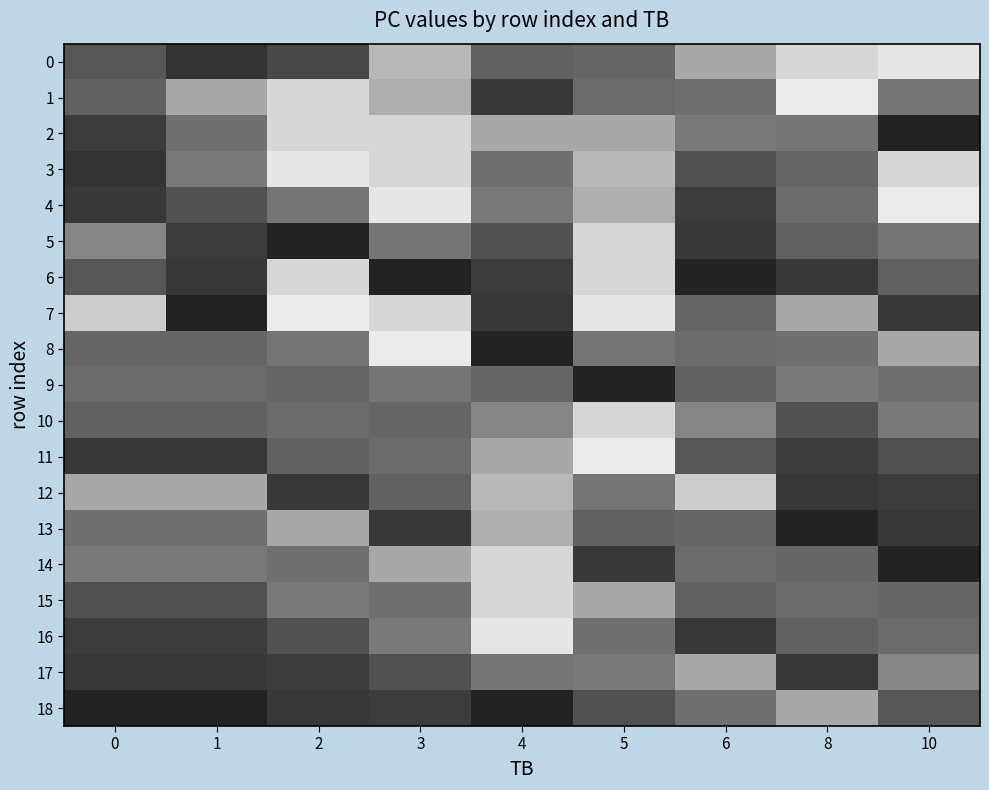

At which category does the chart reach its peak across all series?

8